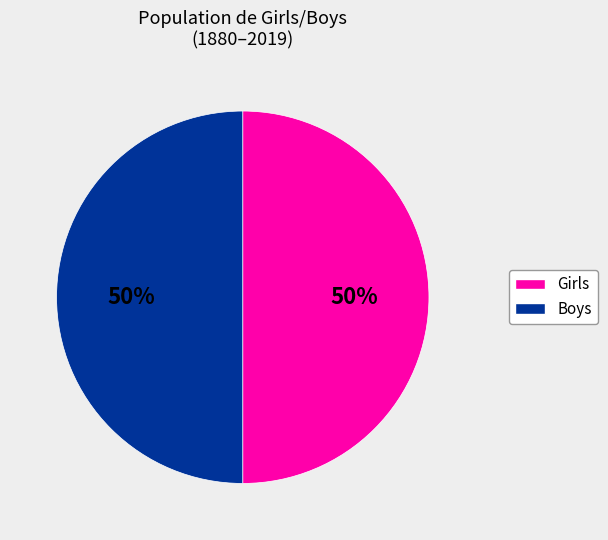

What percentage is the Boys slice, to the nearest percent?

50%